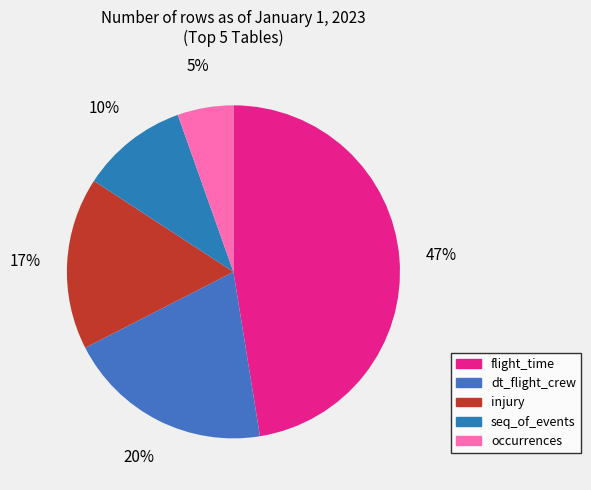

What percentage is the flight_time slice, to the nearest percent?

47%